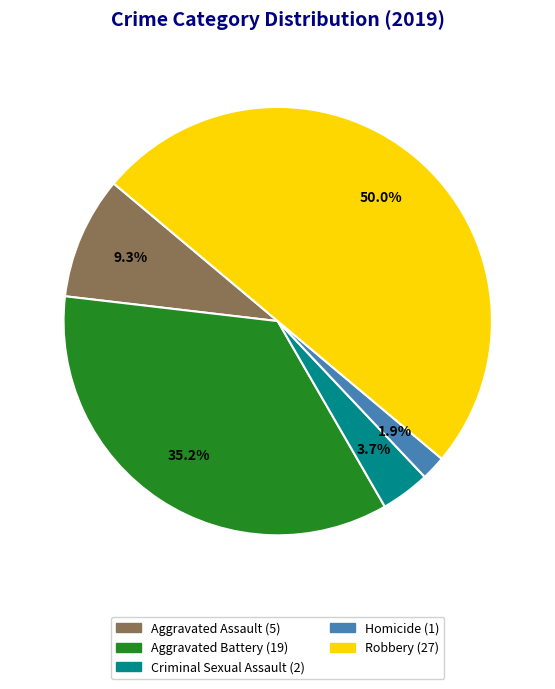

To the nearest percent, what percentage of the pie is Robbery?

50%